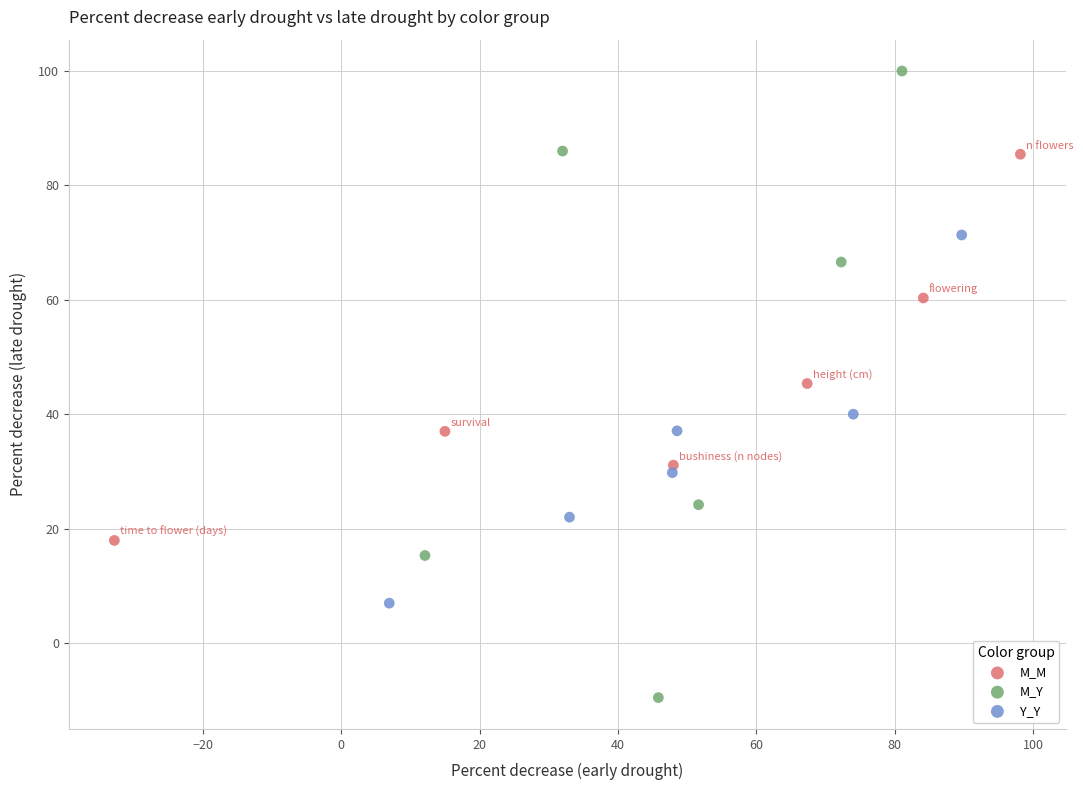

Which series contains the lowest Y value?

M_Y